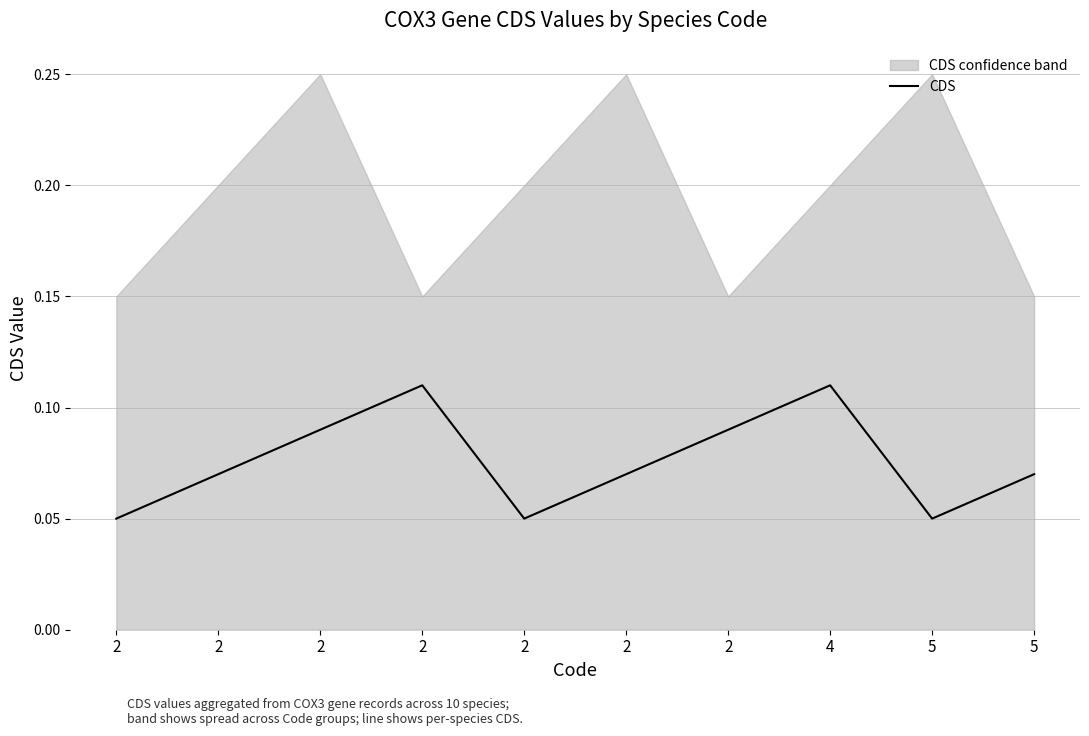

True or false: there are more than 1 points higher than both neighbors.

True